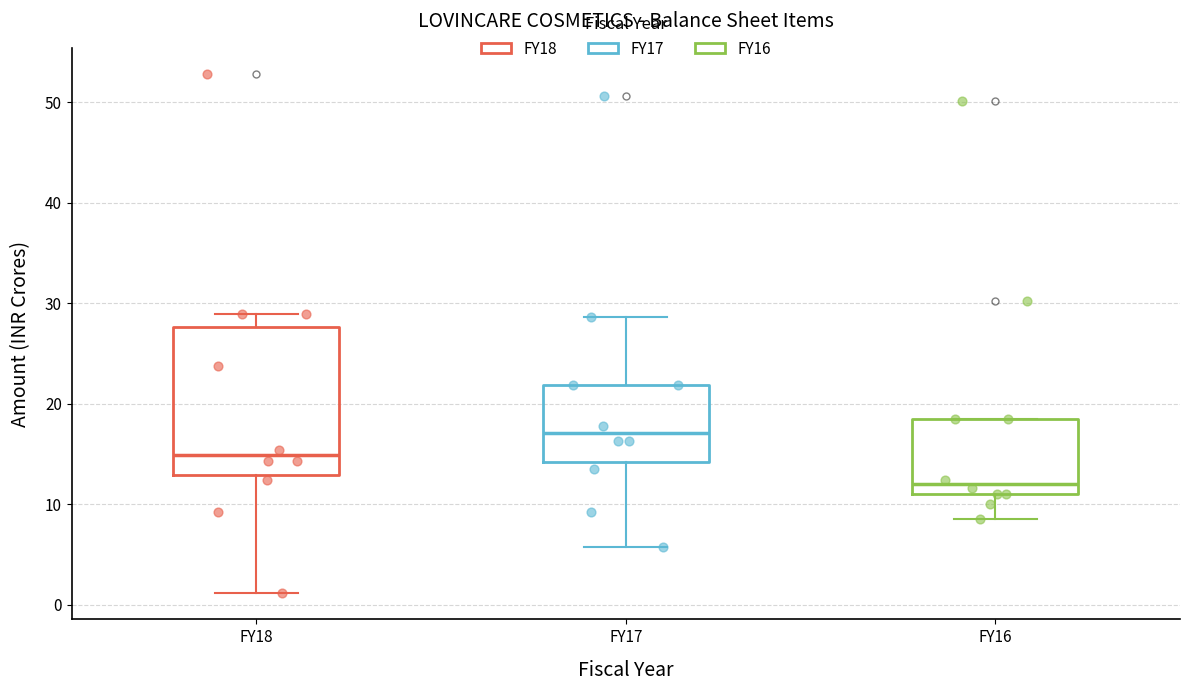

Reading left to right, transcribe this box plot: for each box, give where its median line is, the range the box spans, and where its two whiskers end, as read against the y-axis. The values are not printed on the chart, so give them approximately, as read against the axis.

FY18: median 15, box 13 to 28, whiskers 1 to 29
FY17: median 17, box 14 to 22, whiskers 6 to 29
FY16: median 12, box 11 to 18, whiskers 8 to 18